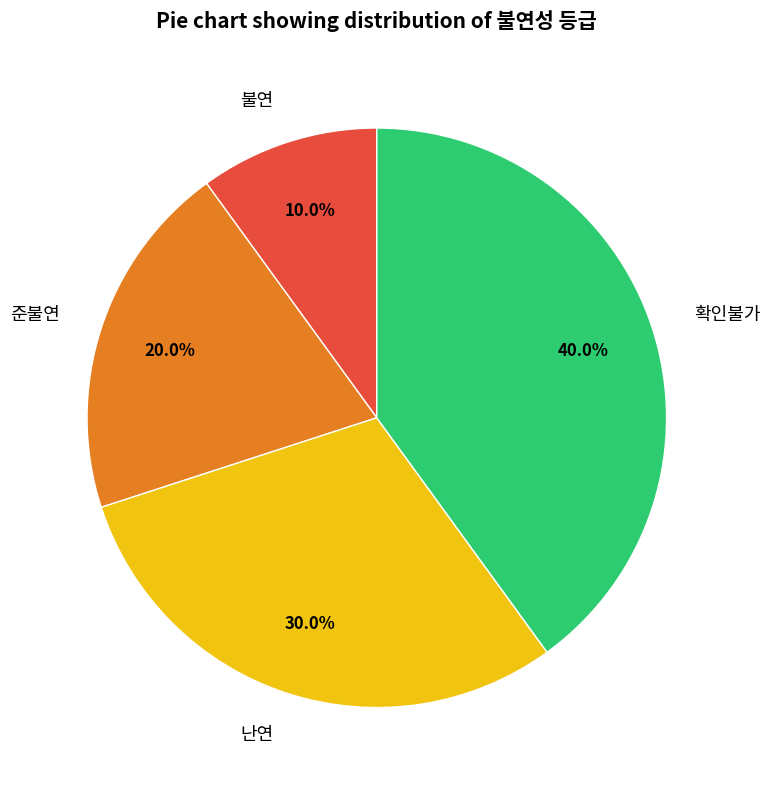

What is the smallest slice in the pie chart?

불연